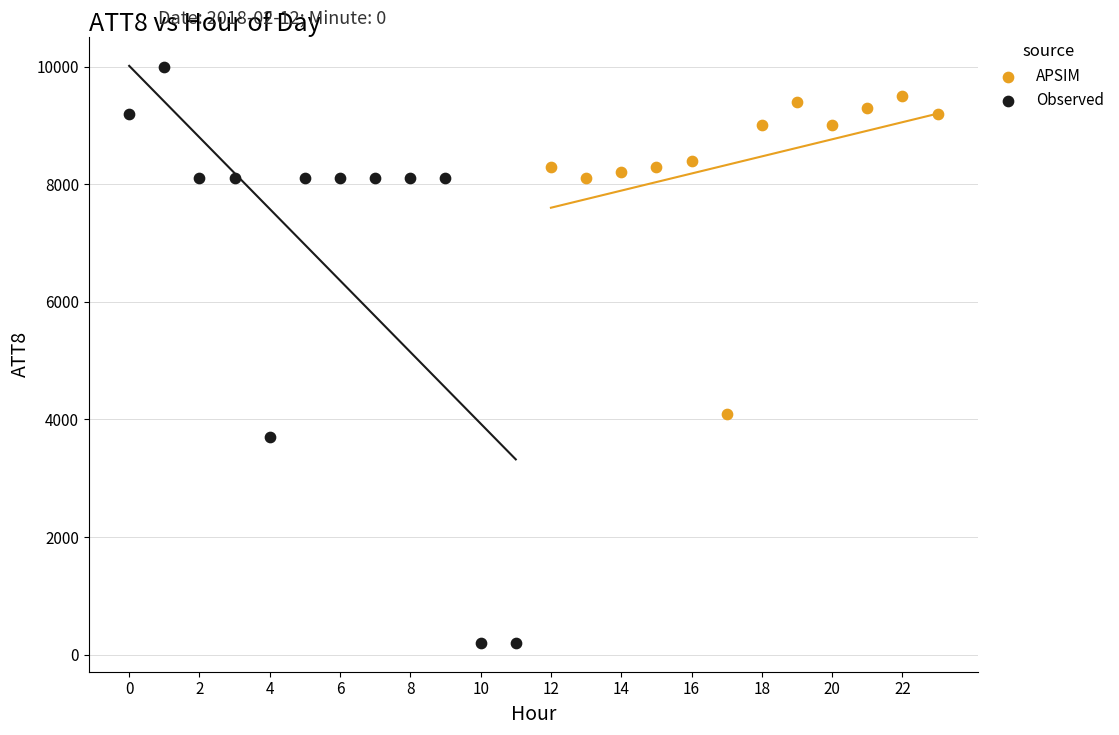

What are all the series names shown in the legend?

APSIM, Observed